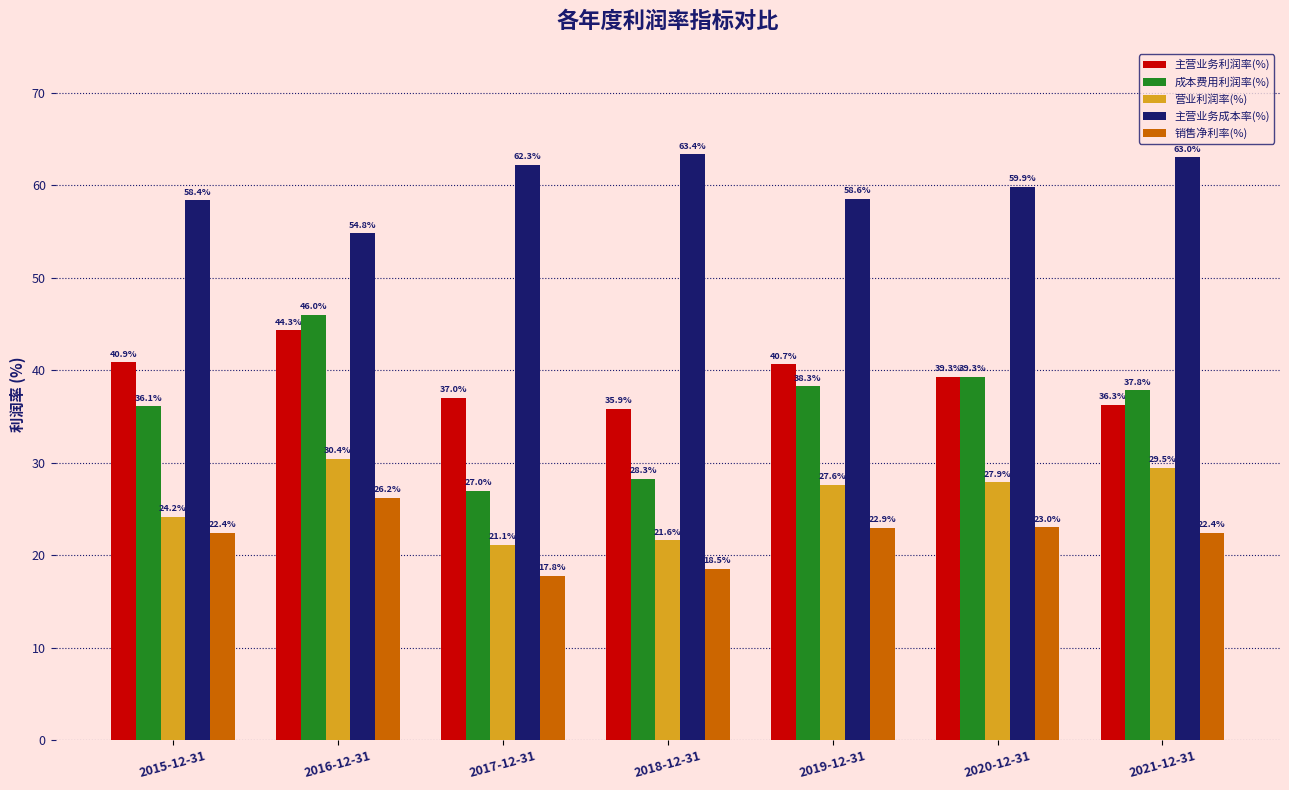

True or false: 成本费用利润率(%) has a value of 7.4 at 2018-12-31.

False